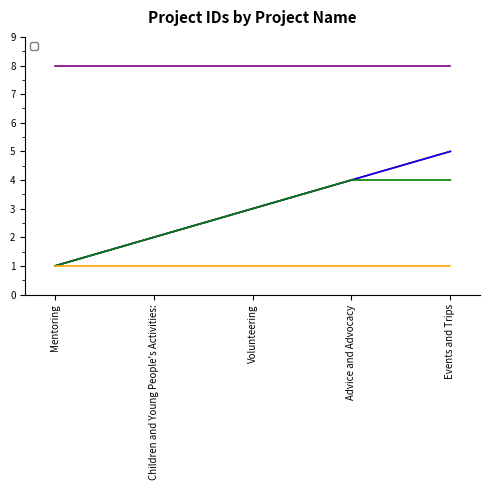

What are all the series names shown in the legend?

_id, _id_owner, _id_specificaim_fk